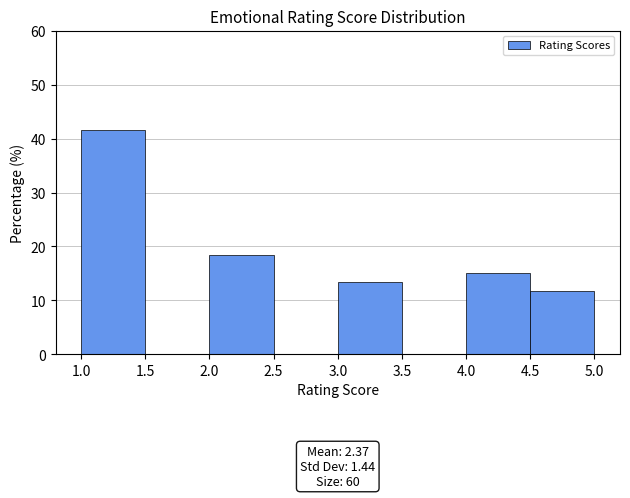

Which range on the x-axis has the tallest bar?

1.0 to 1.5